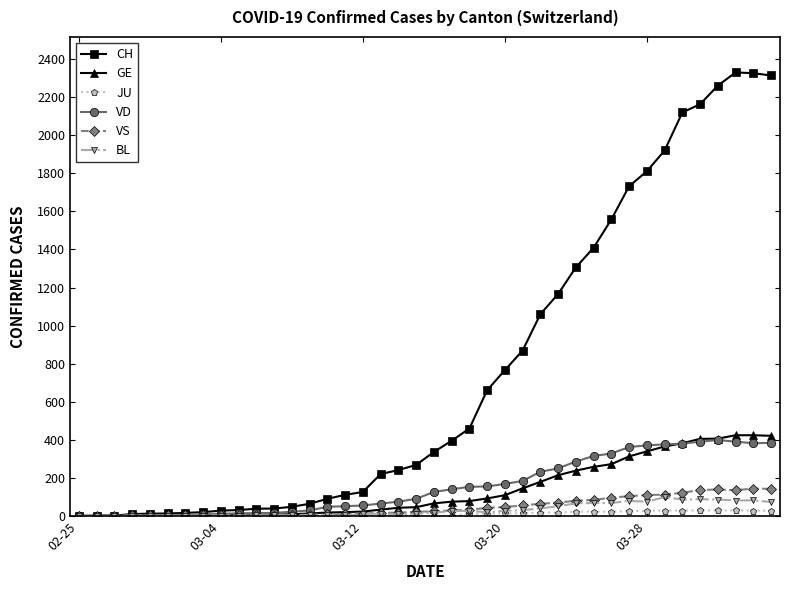

Which series has the largest range (max minus min)?

CH